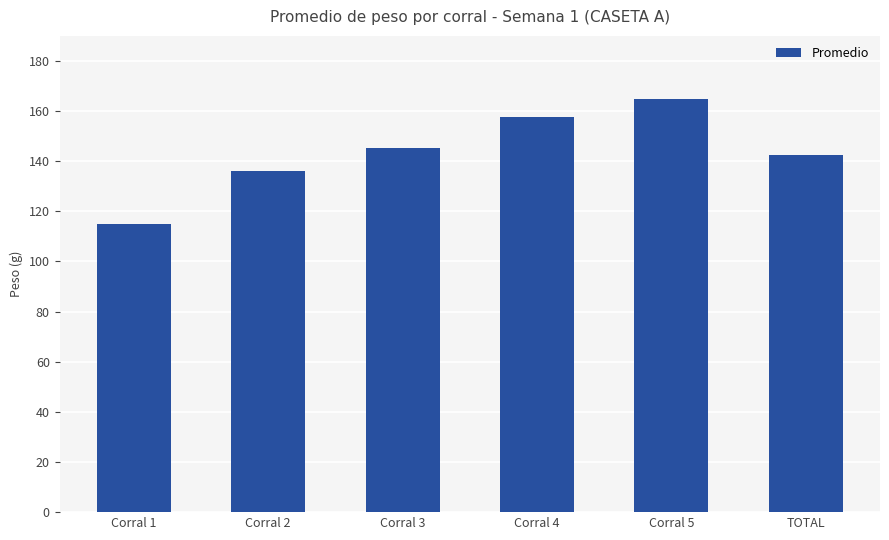

Reading left to right, what are all the values shown in this chart?

115.1	136.0	145.2	157.7	164.7	142.3